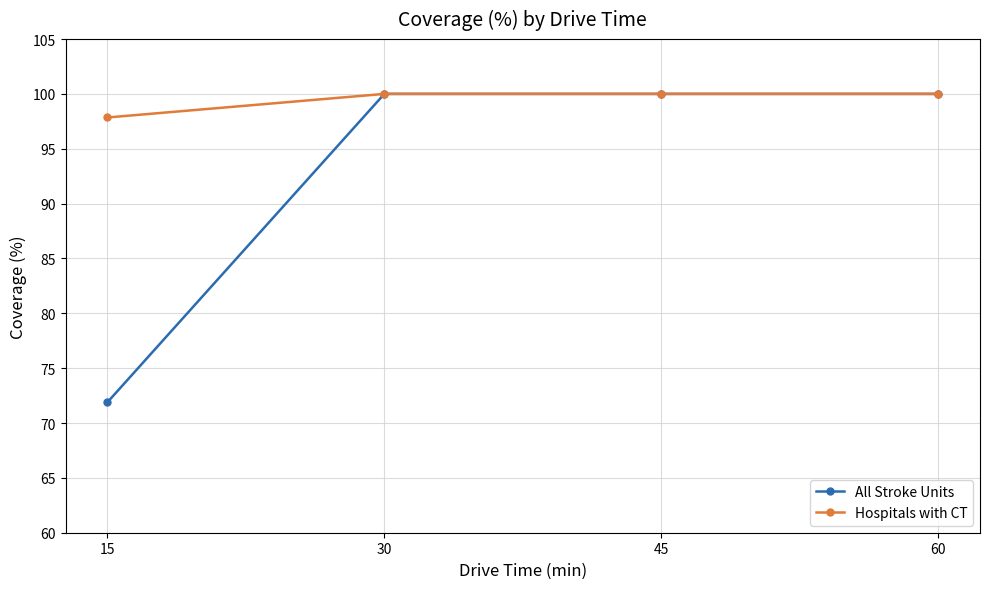

At which label does Hospitals with CT reach its minimum?

15